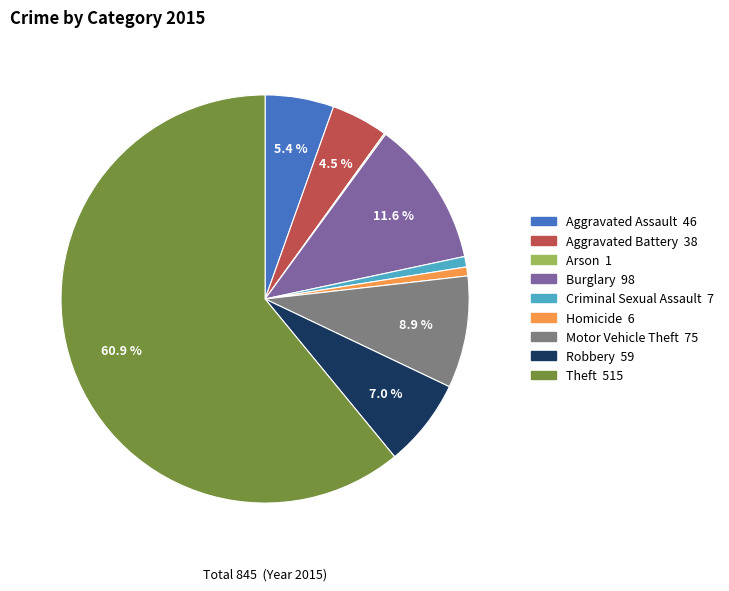

Do Criminal Sexual Assault and Aggravated Battery together represent more than half of the pie?

No